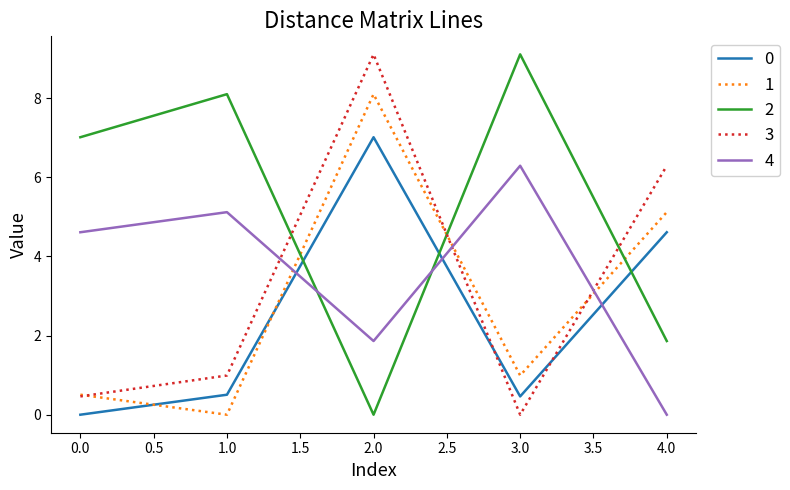

True or false: 3 and 0 intersect in this chart.

True